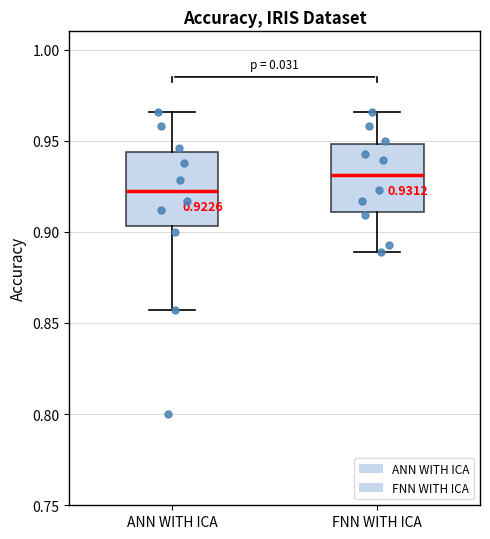

Which box's median line is the lowest?

ANN WITH ICA